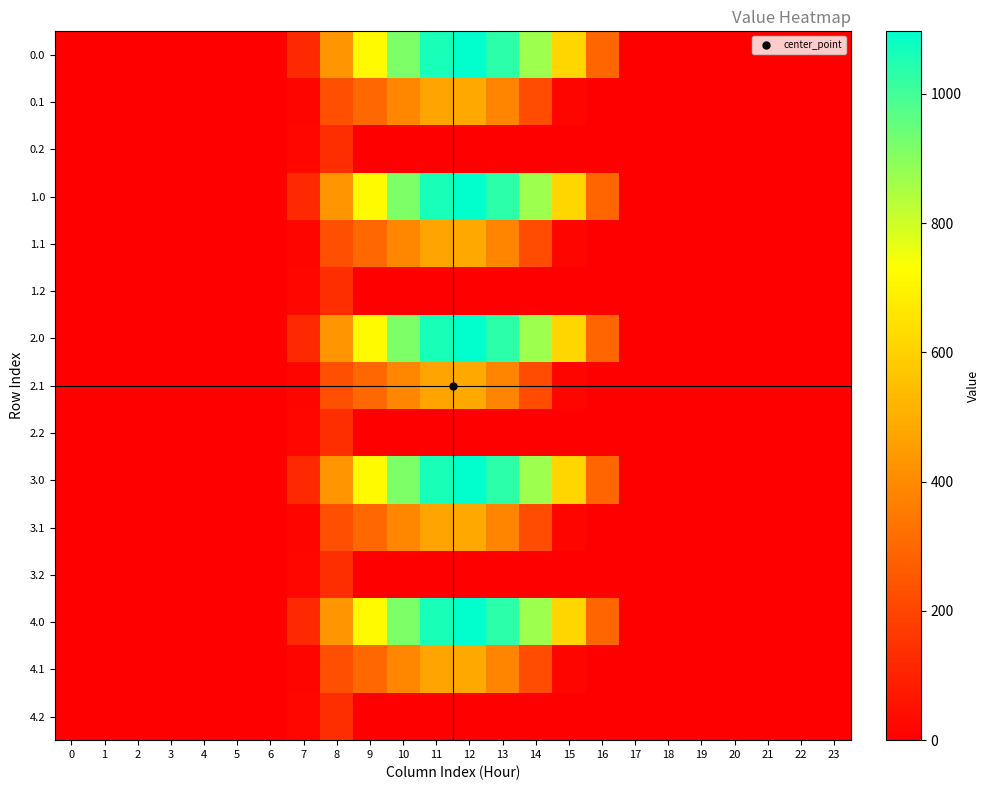

Rank the series at 10 from lowest to highest value.

0.2, 1.2, 2.2, 3.2, 4.2, 0.1, 1.1, 2.1, 3.1, 4.1, 0.0, 1.0, 2.0, 3.0, 4.0